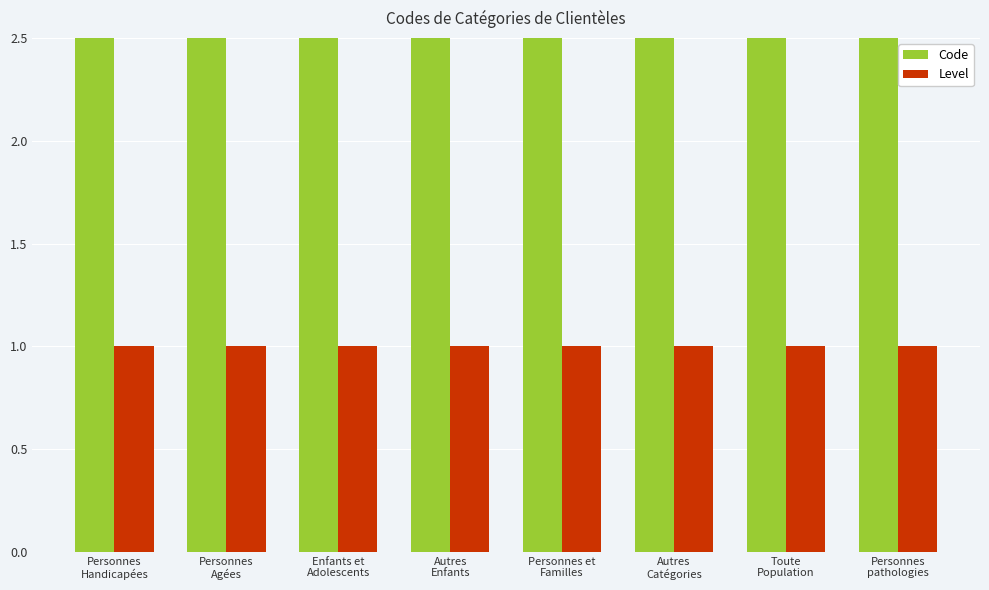

What is the sum of the Code values at Personnes
Agées and Personnes et
Familles?

7000